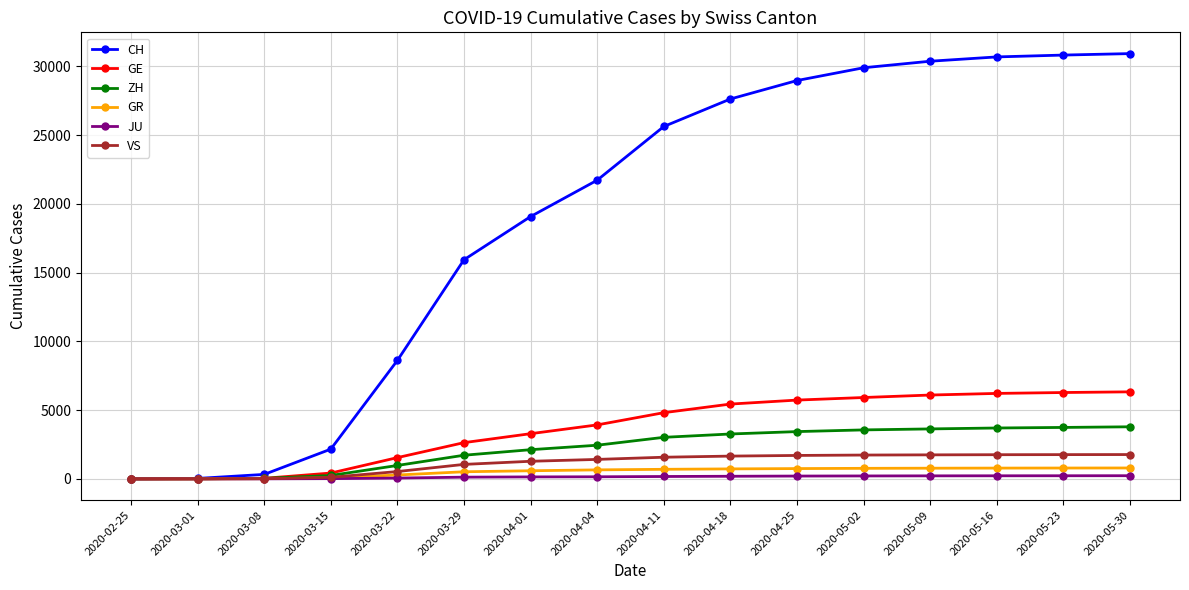

Is this an area chart (filled region under the line)?

No